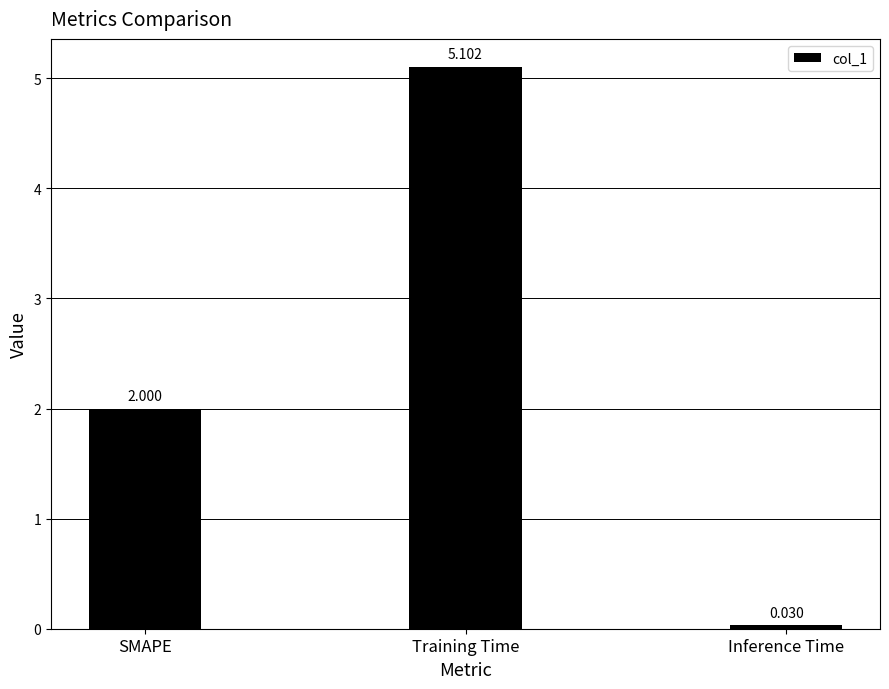

What is the label of the 3rd bar from the right?

SMAPE